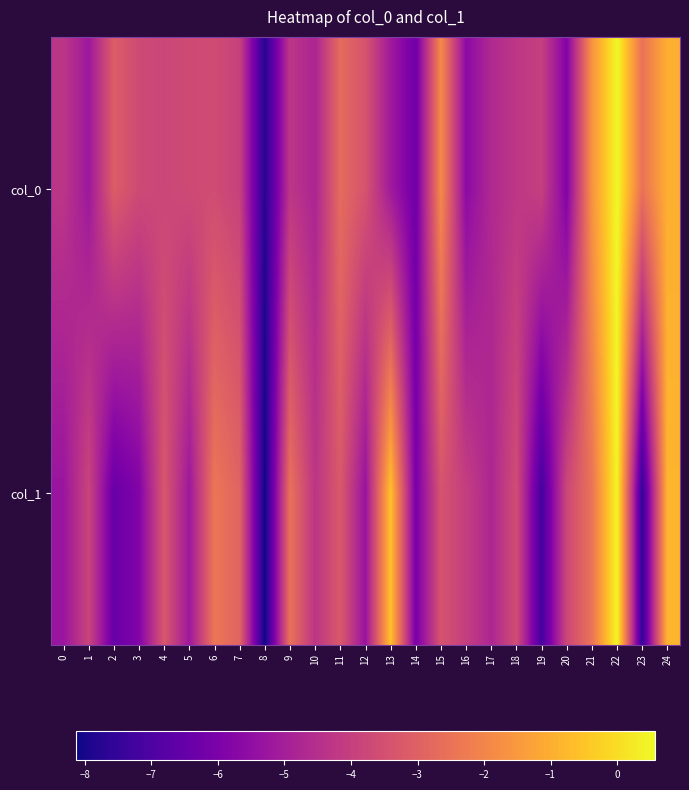

Which series has the largest total across all categories?

col_0